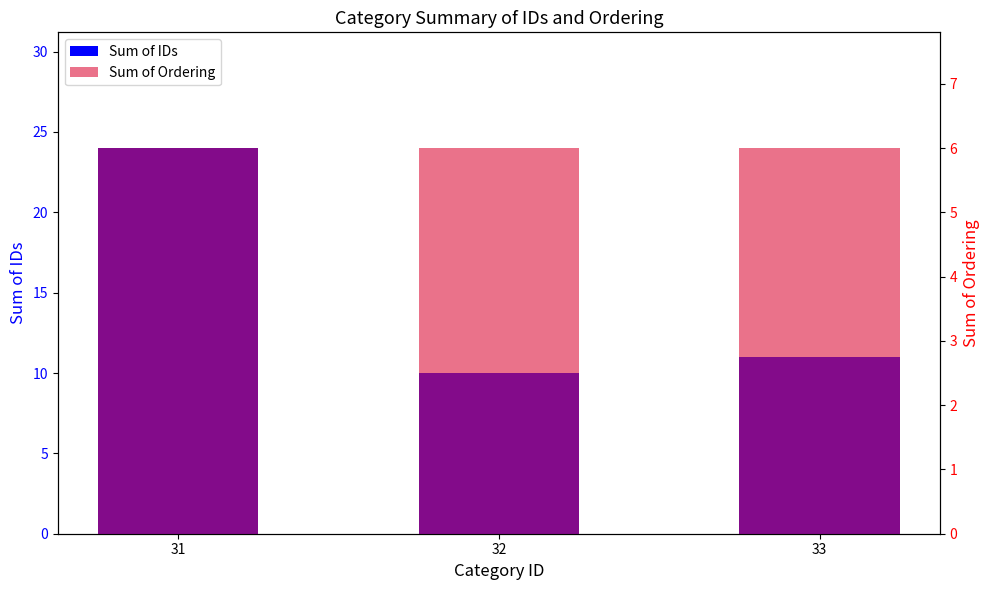

Reading left to right, transcribe all the data shown in this chart.

Sum of IDs: 31=24	32=10	33=11
Sum of Ordering: 31=6	32=6	33=6